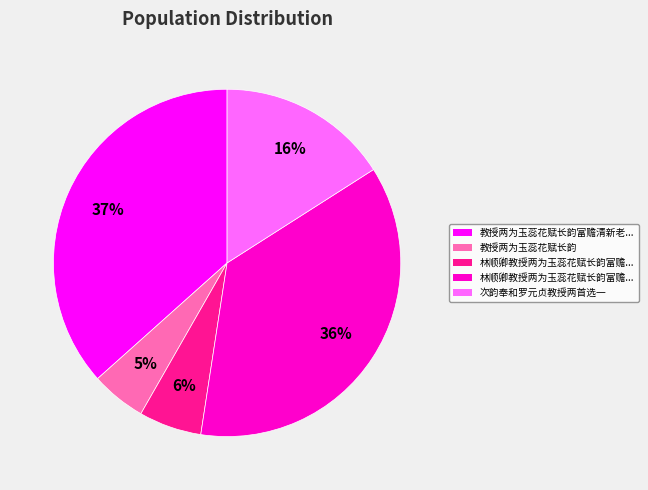

Does any single category account for the majority?

No